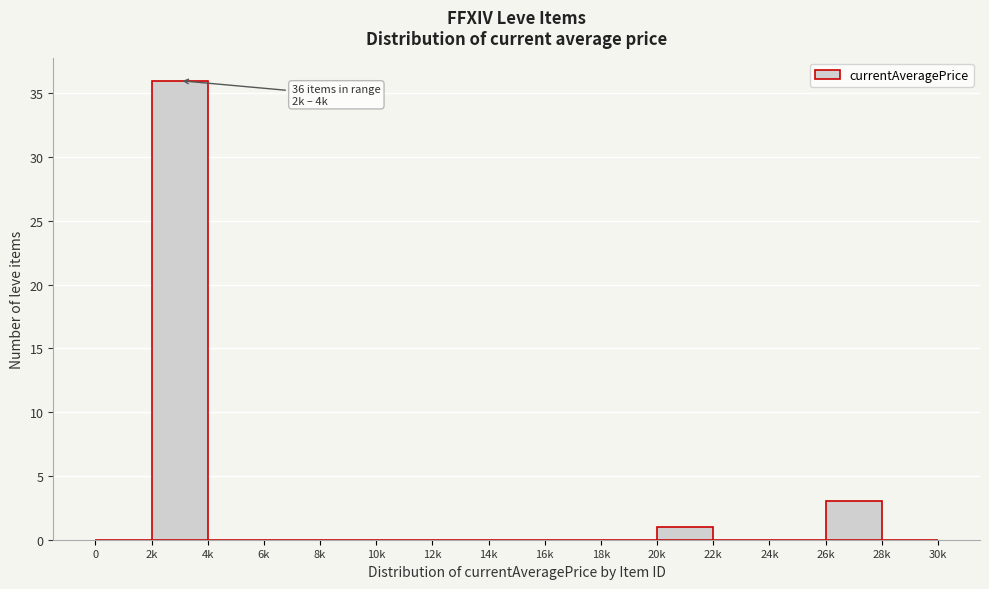

Reading left to right, what are all the values shown in this chart?

0=0	2k=36	4k=0	6k=0	8k=0	10k=0	12k=0	14k=0	16k=0	18k=0	20k=1	22k=0	24k=0	26k=3	28k=0